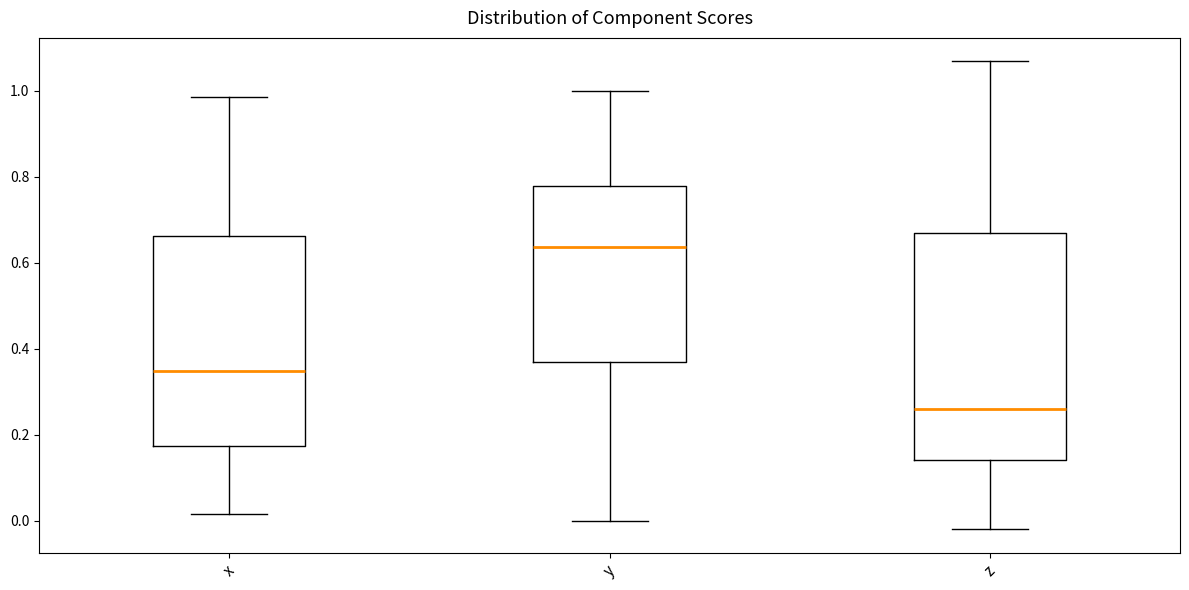

Which box has the highest median line?

y